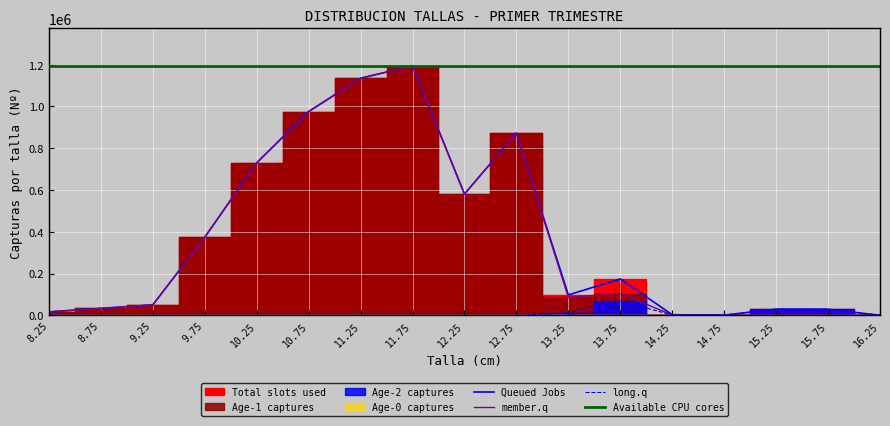

At how many categories does at least one series exceed 605657?

17